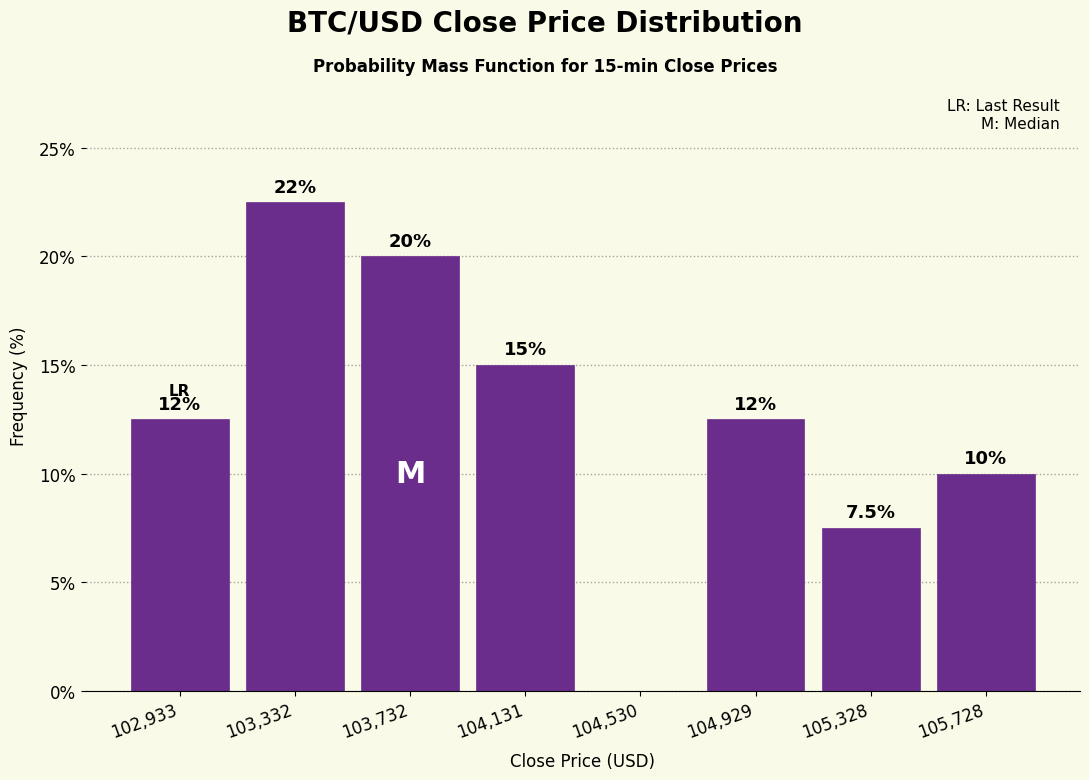

Which range on the x-axis has the tallest bar?

103150 to 103550